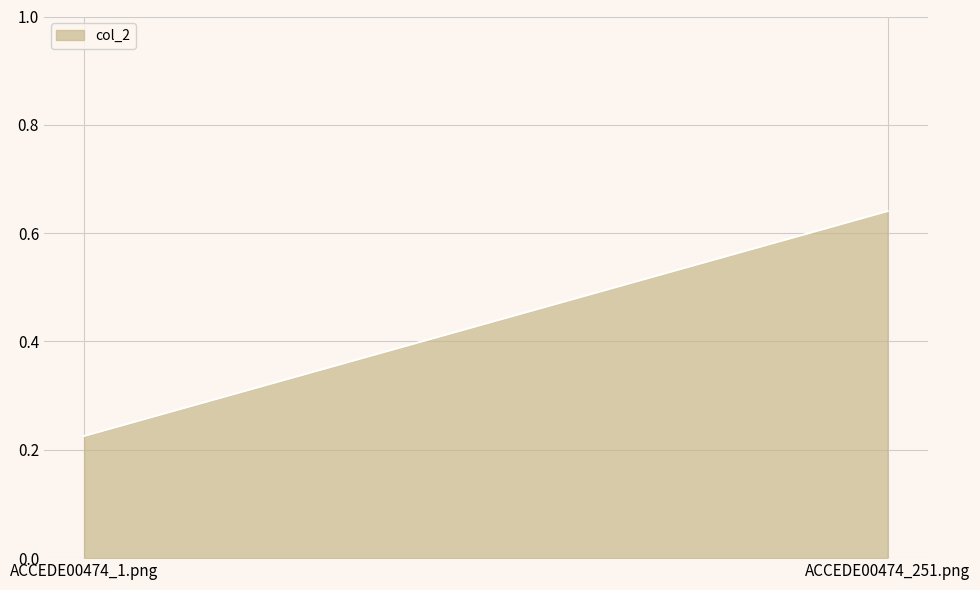

How many lines are shown in the chart?

1